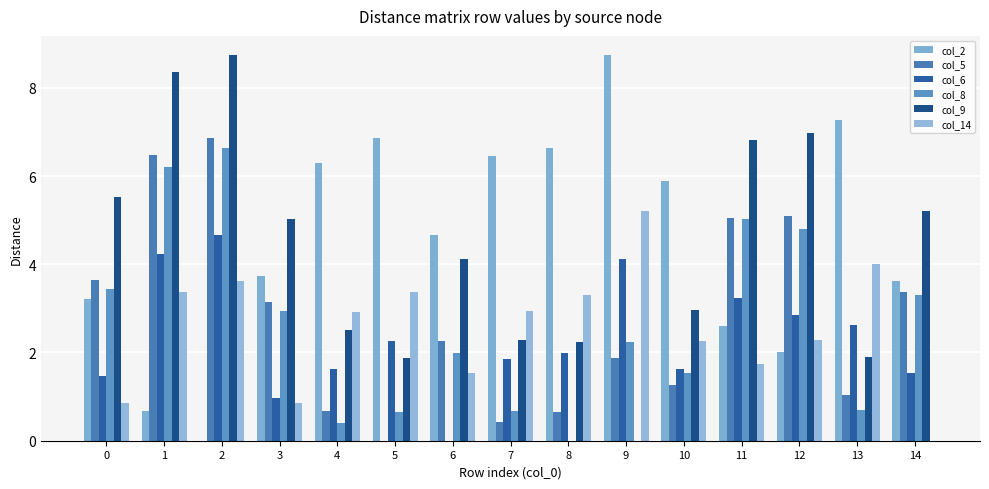

Which has a higher value, 9 or 10?

9